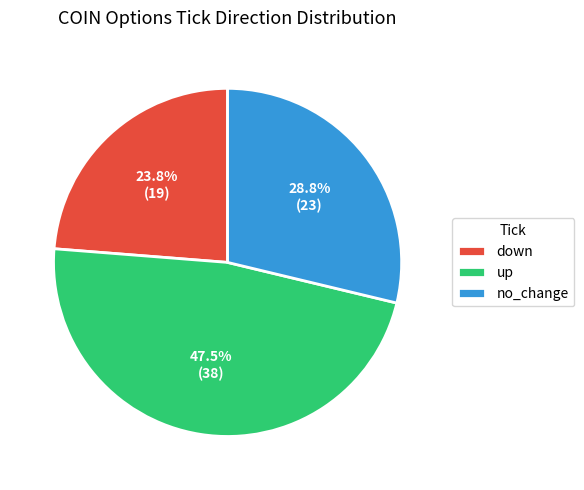

Between up and no_change, which is larger?

up